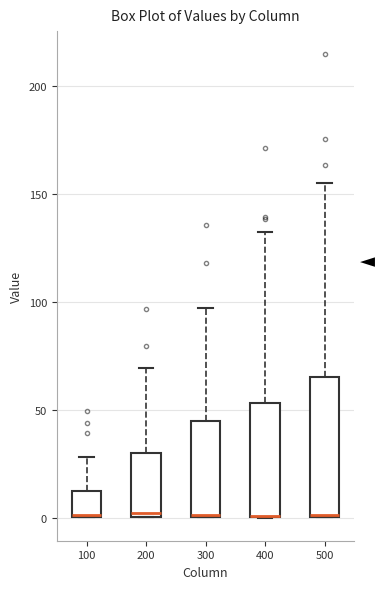

Reading left to right, transcribe this box plot: for each box, give where its median line is, the range the box spans, and where its two whiskers end, as read against the y-axis. The values are not printed on the chart, so give them approximately, as read against the axis.

100: median 0, box 0 to 10, whiskers 0 to 30
200: median 0 (just above the box's lower edge), box 0 to 30, whiskers 0 to 70
300: median 0 (drawn on the box's lower edge), box 0 to 45, whiskers 0 to 95
400: median 0 (drawn on the box's lower edge), box 0 to 55, whiskers 0 to 130
500: median 0, box 0 to 65, whiskers 0 to 155